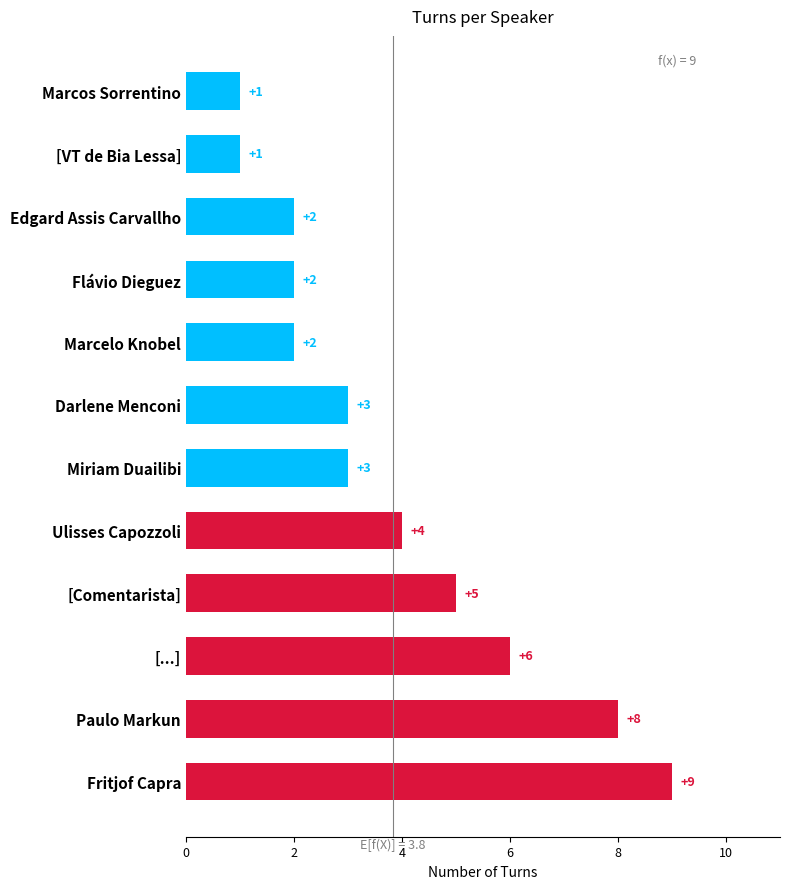

Which label corresponds to the largest value in the chart?

Fritjof Capra